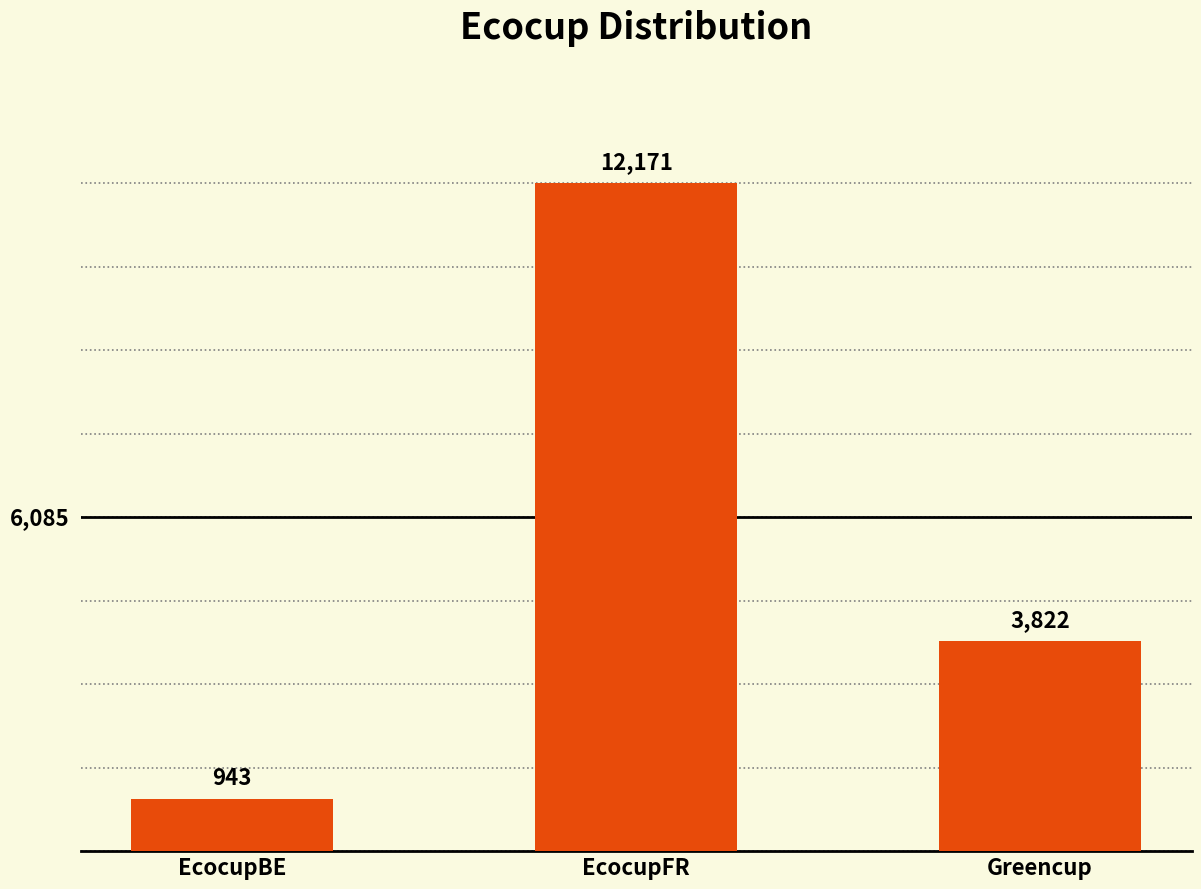

What is the change in value from EcocupBE to EcocupFR?

+11228